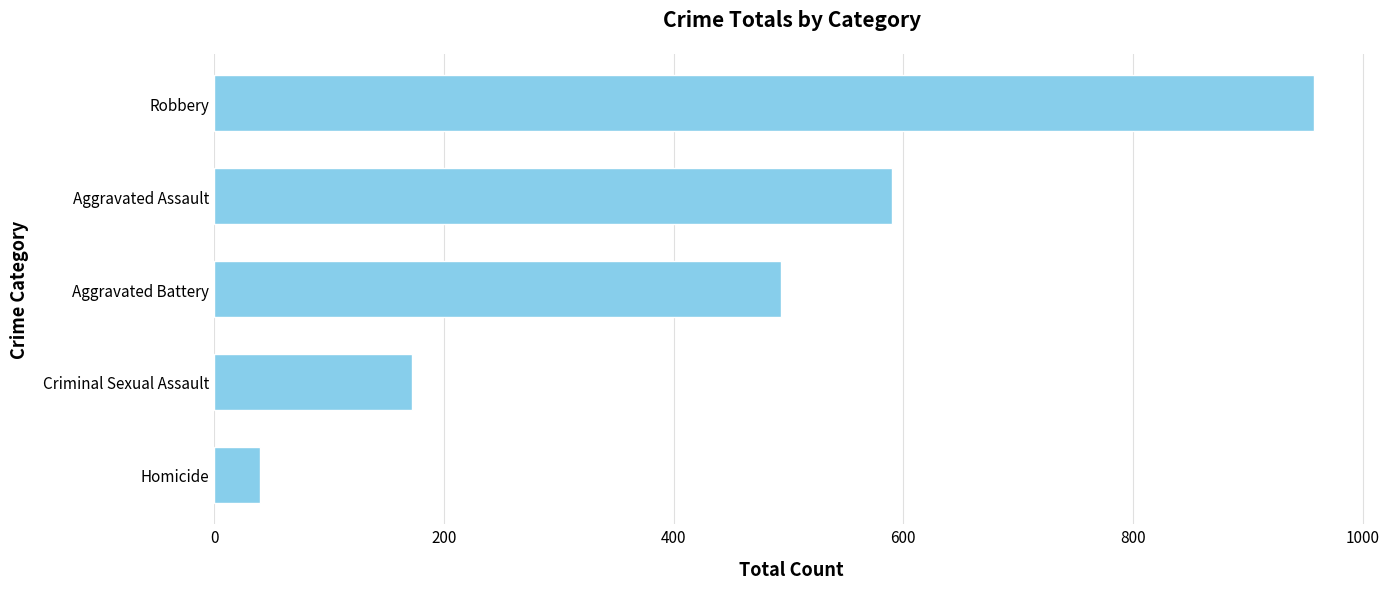

Reading top to bottom, list all the values displayed in this chart.

958	590	494	172	40